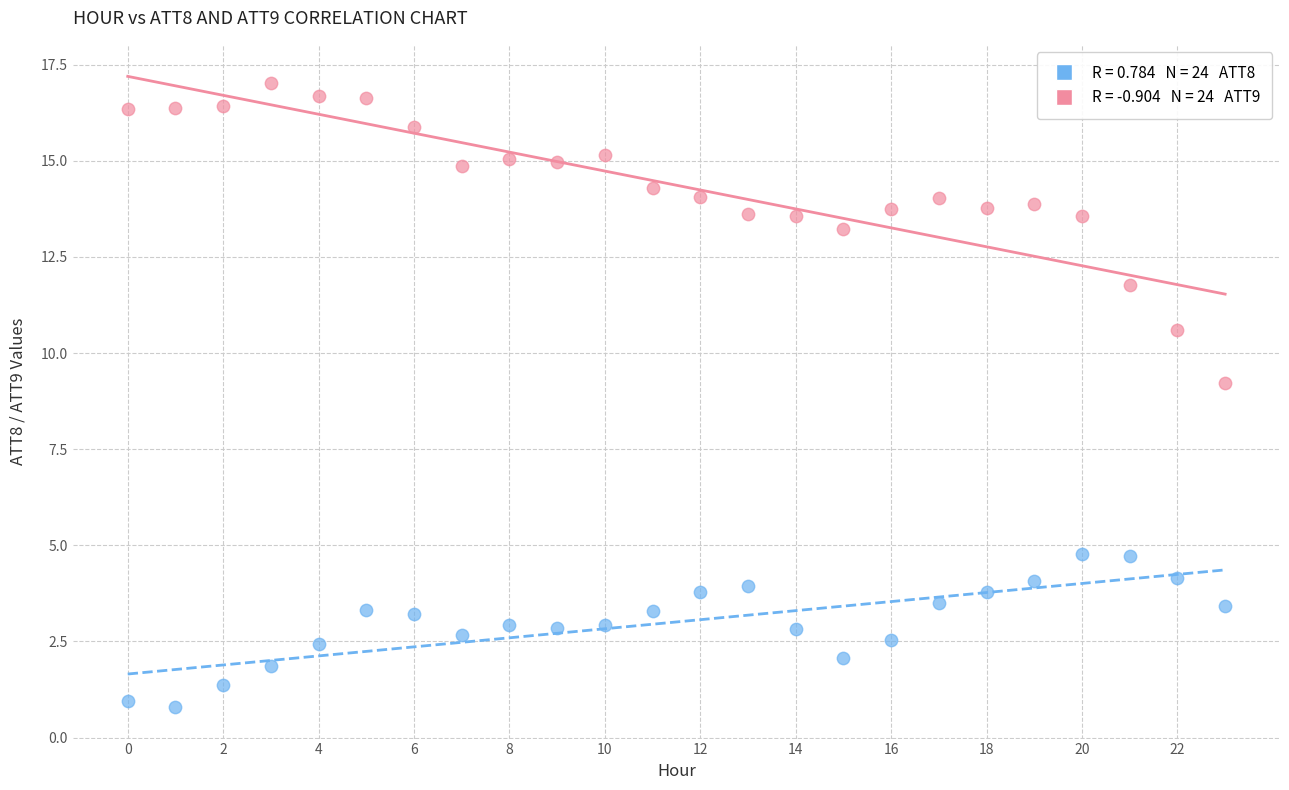

Across all series, what Y value is closest to 8?

9.2